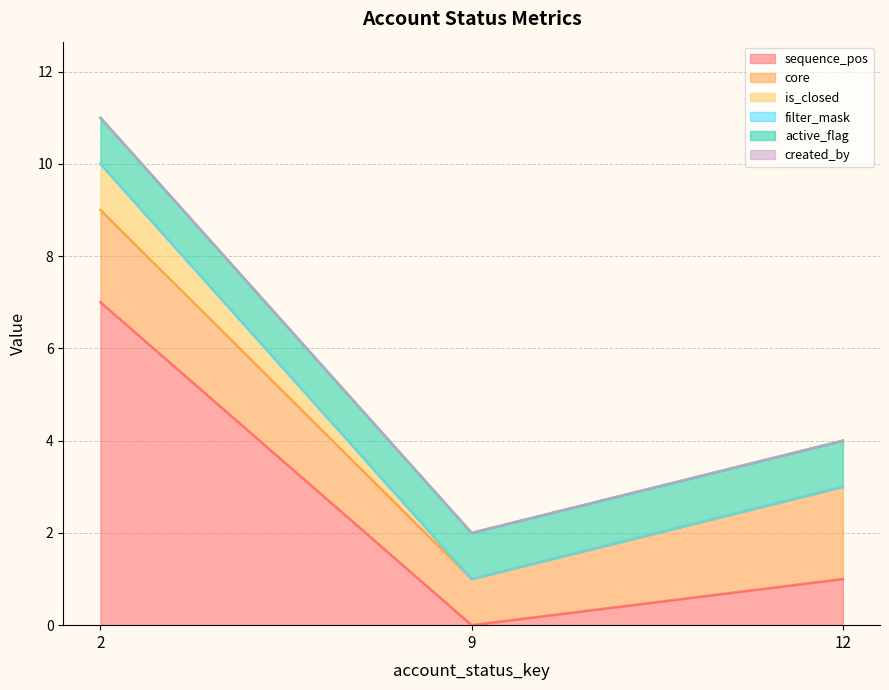

Which label corresponds to the smallest value in the chart?

9